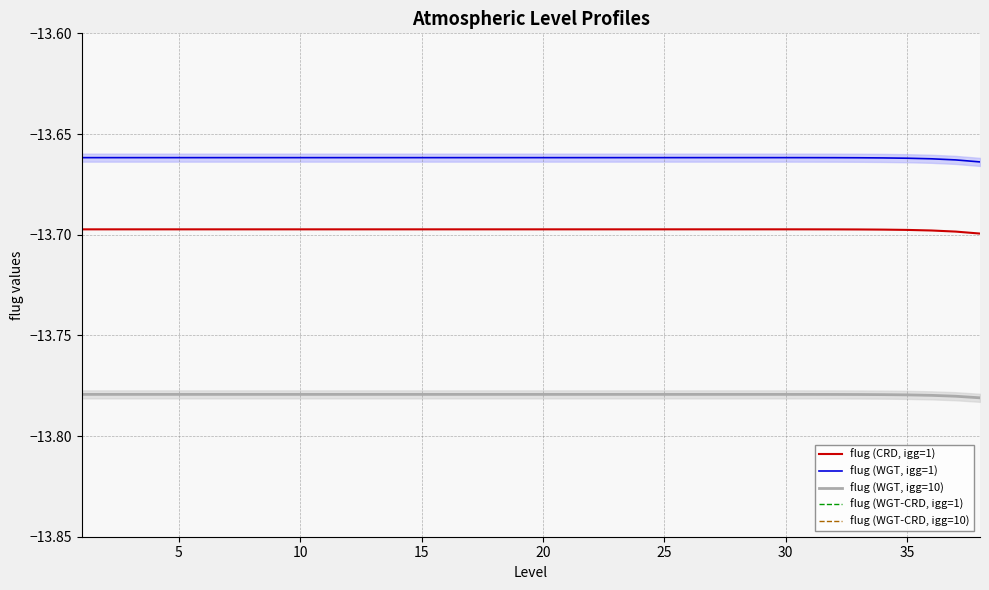

True or false: flug (WGT, igg=1) and flug (CRD, igg=1) intersect in this chart.

False